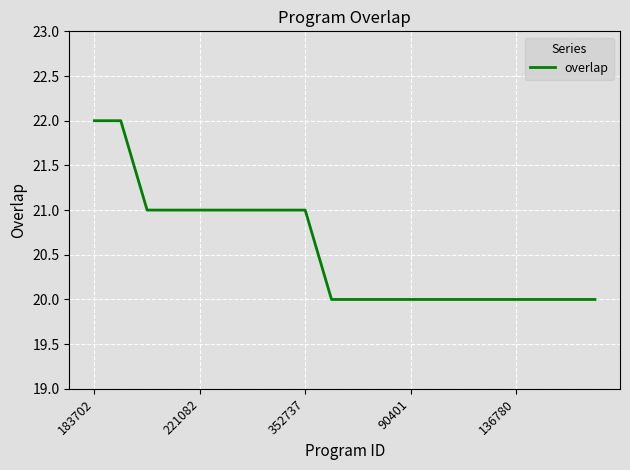

What is the maximum value shown in the chart?

22